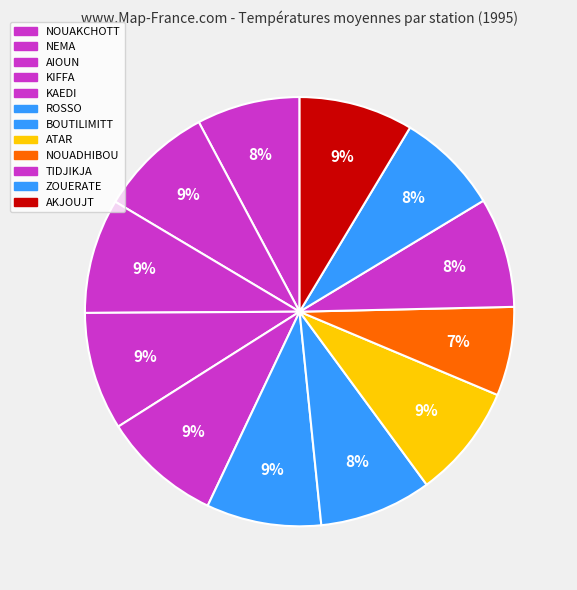

Which slice is the smallest?

NOUADHIBOU